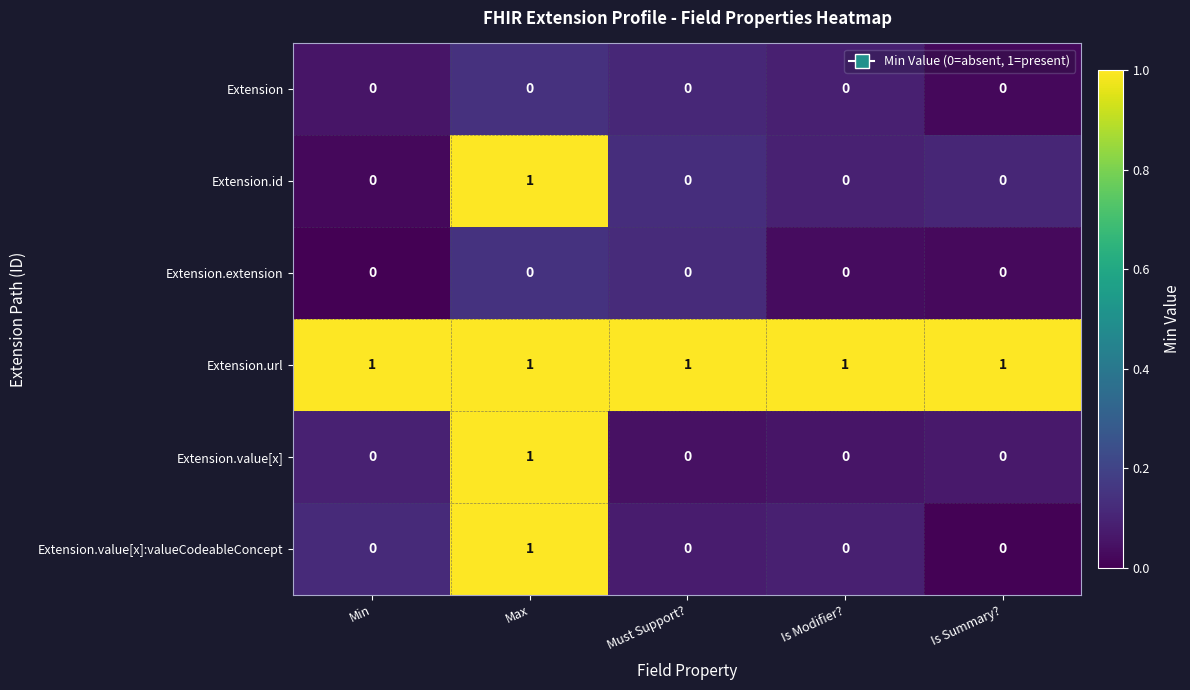

Count the Extension.id values in the range 0 to 1.

5